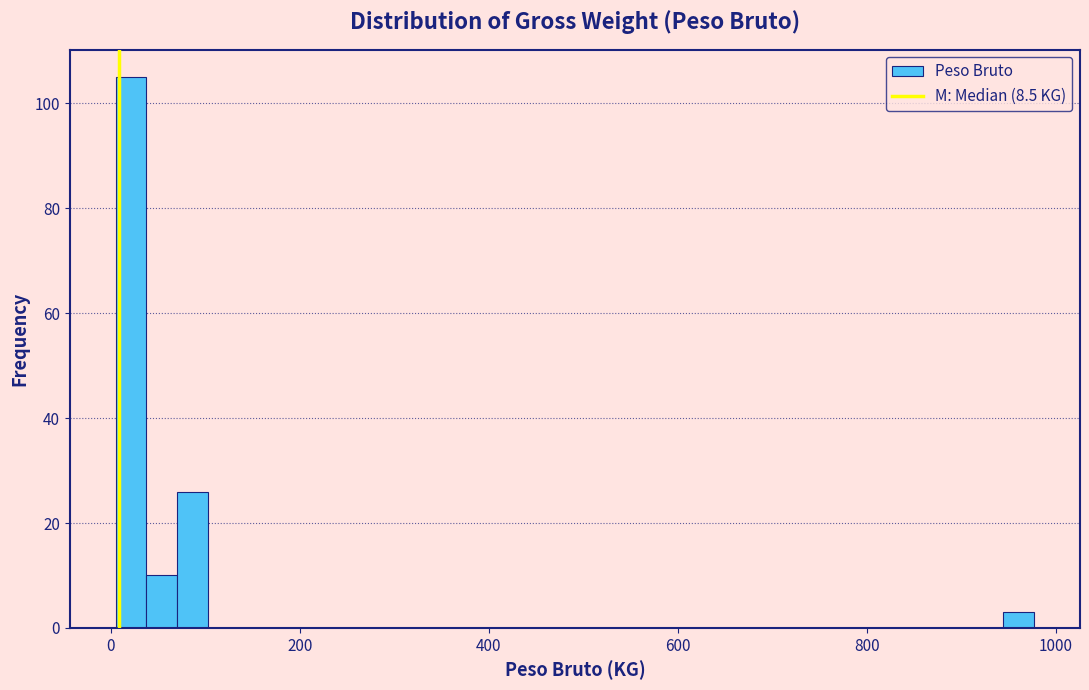

Read against the x-axis, roughly where is the centre of the tallest bar?

20